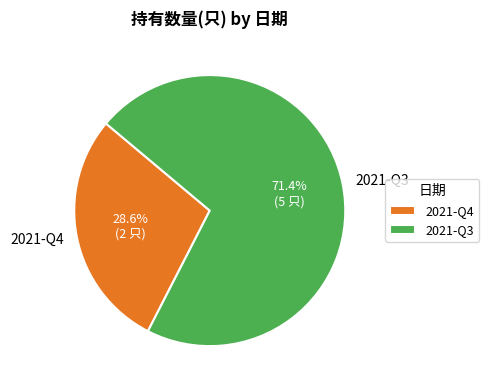

Does 2021-Q4 account for over 50% of the chart?

No